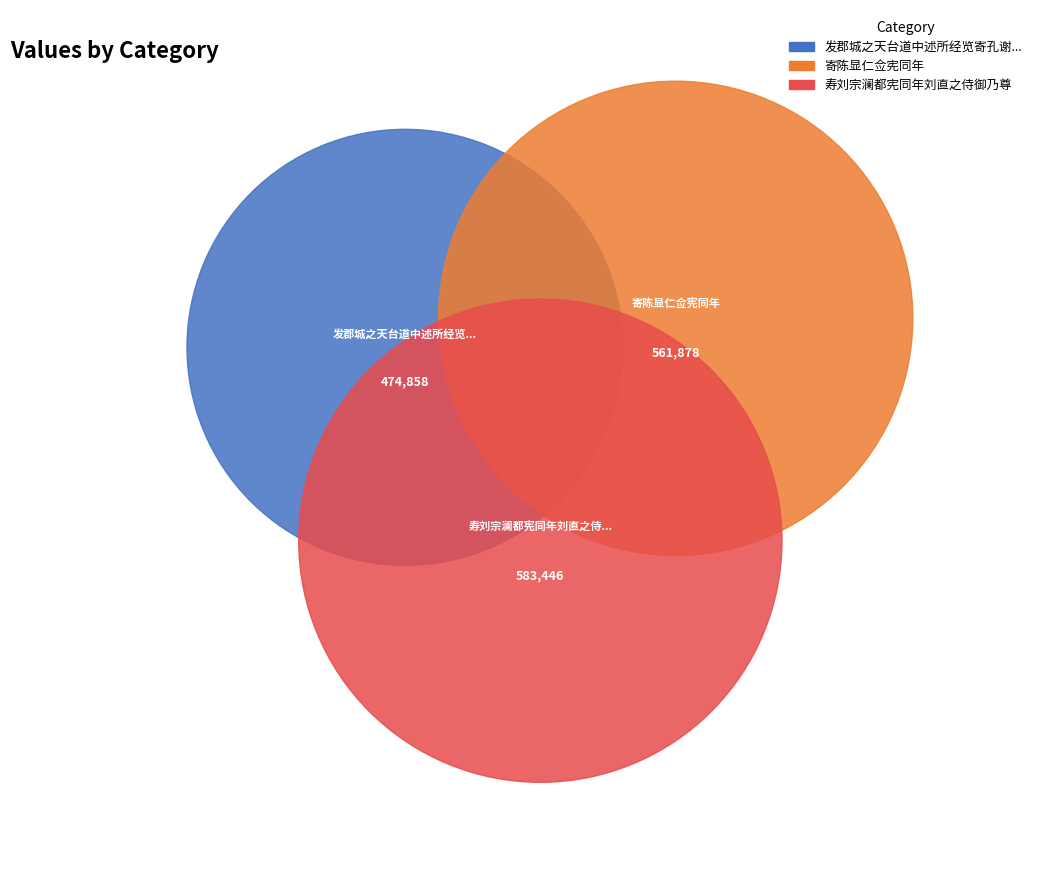

Rank the categories by value from highest to lowest.

寿刘宗澜都宪同年刘直之侍御乃尊, 寄陈显仁佥宪同年, 发郡城之天台道中述所经览寄孔谢二宪副赵何二佥宪同年